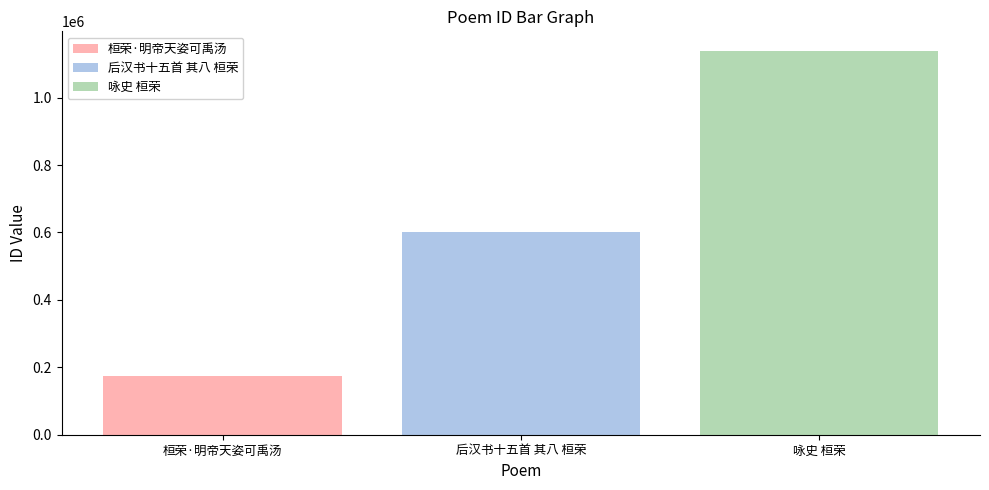

What is the maximum value shown in the chart?

1139865